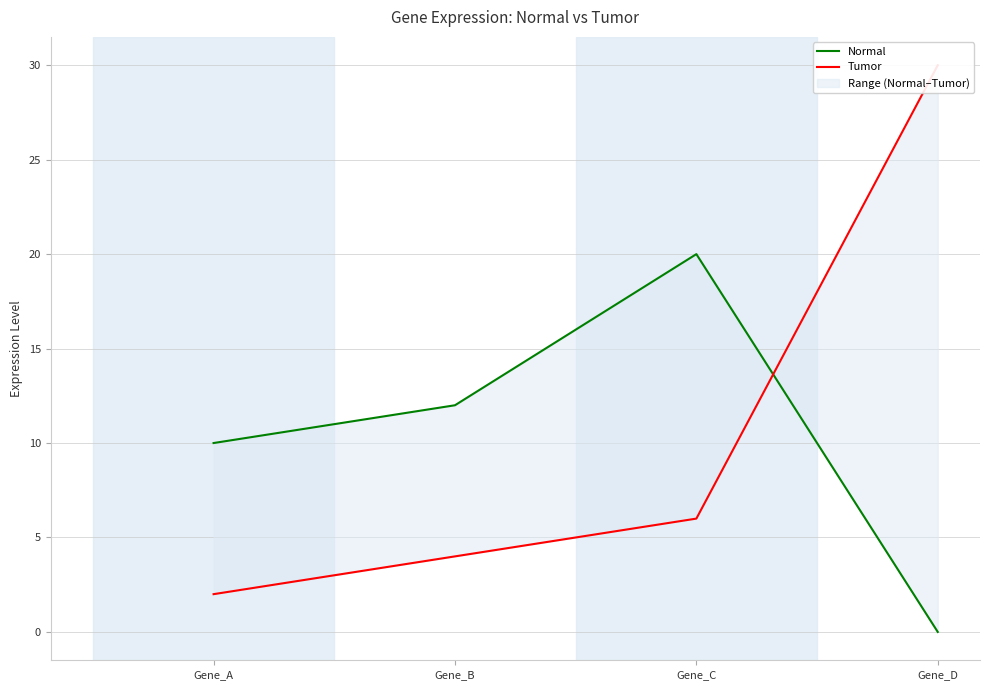

What is the spread (max minus min) of values at Gene_C?

14